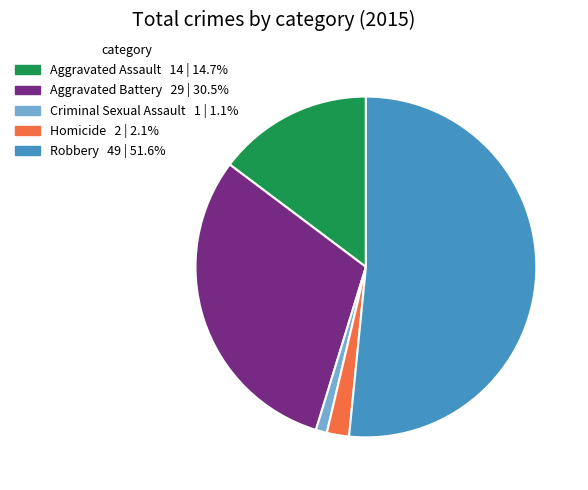

Is the sum of Aggravated Battery and Robbery greater than half?

Yes